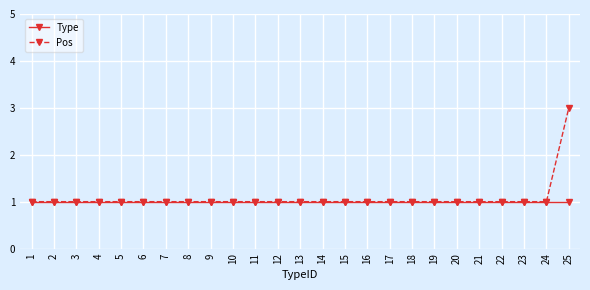

What is the total value across all series at 10?

2